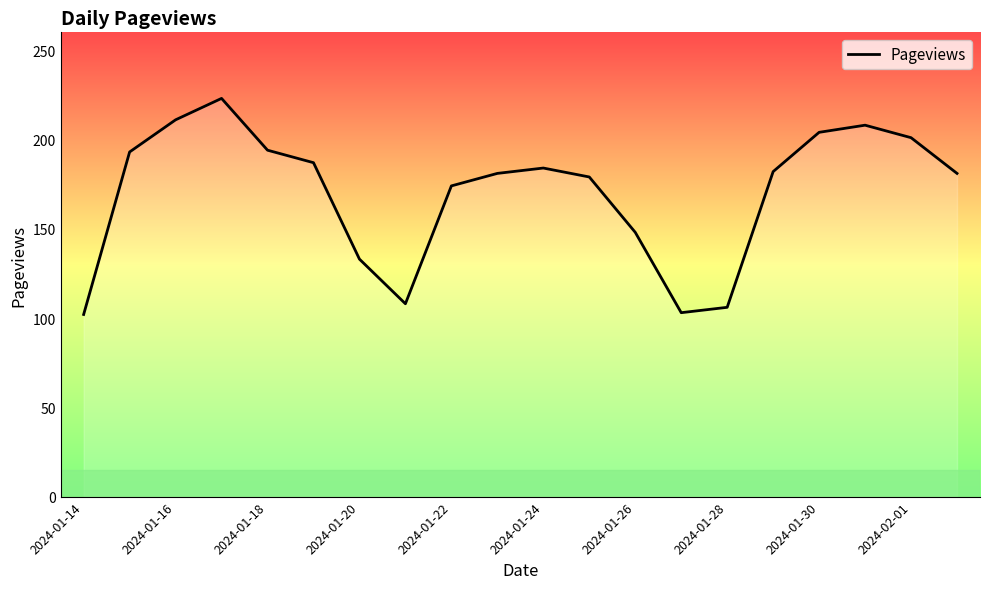

What is the greatest value displayed?

223